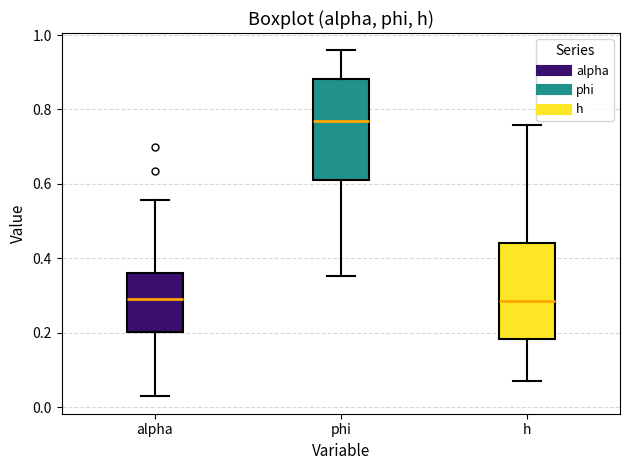

Where is the upper edge of the box for phi on the y-axis? The values are not printed on the chart, so give them approximately, as read against the axis.

0.88